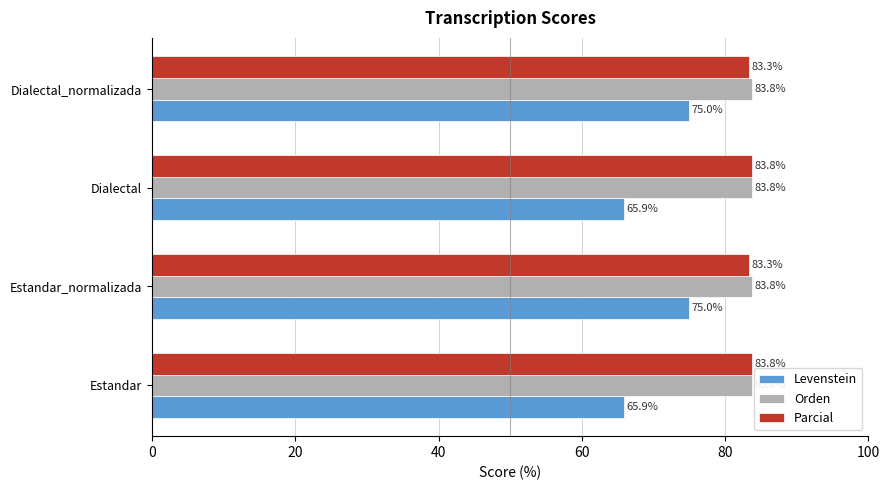

What is the sum of all Levenstein values?

281.8